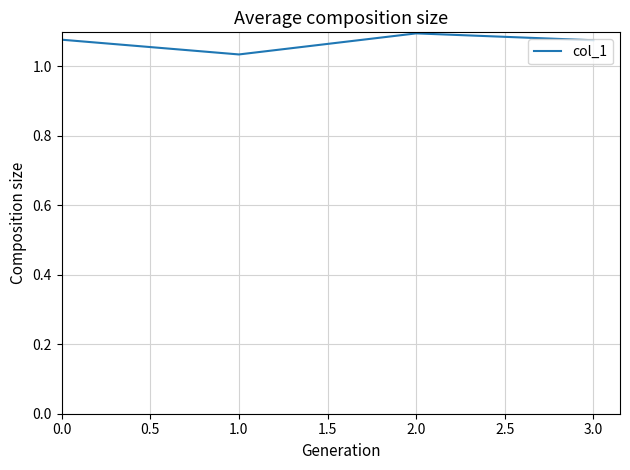

The value at 2.0 is 0.7. True or false?

False